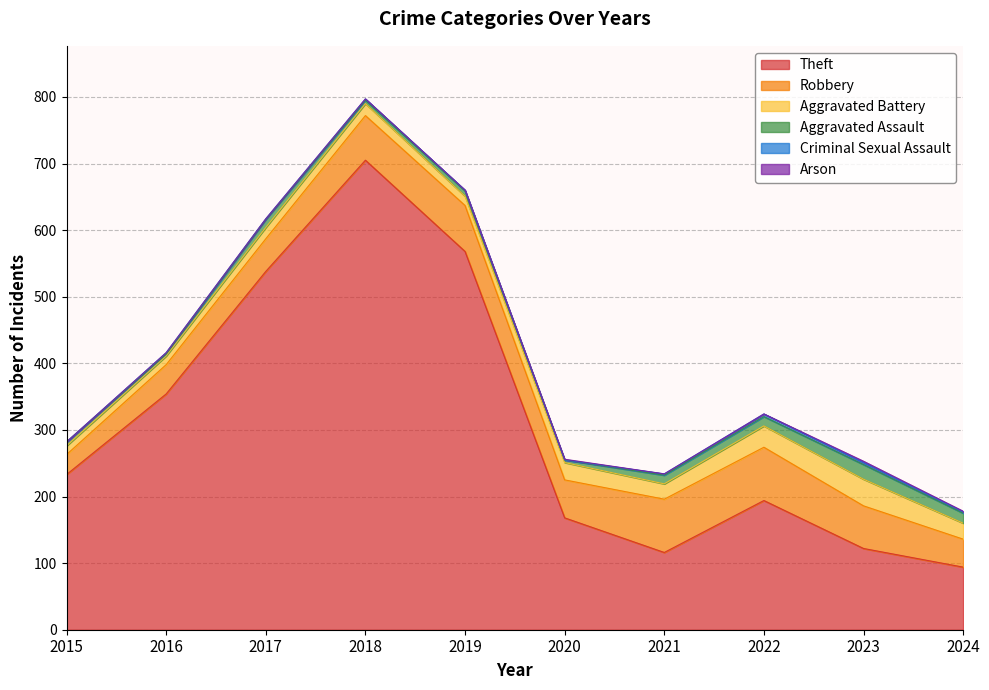

What is the value of the Aggravated Assault point at the 3rd from the left?

12